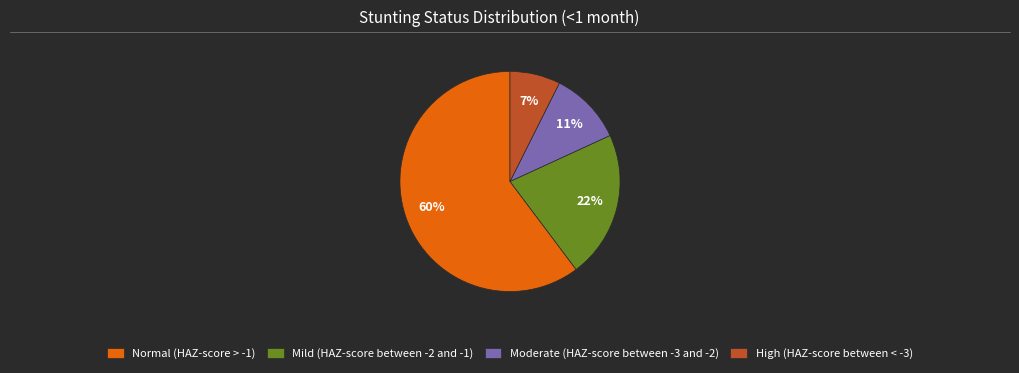

To the nearest percent, what percentage of the pie is High (HAZ-score between < -3)?

7%